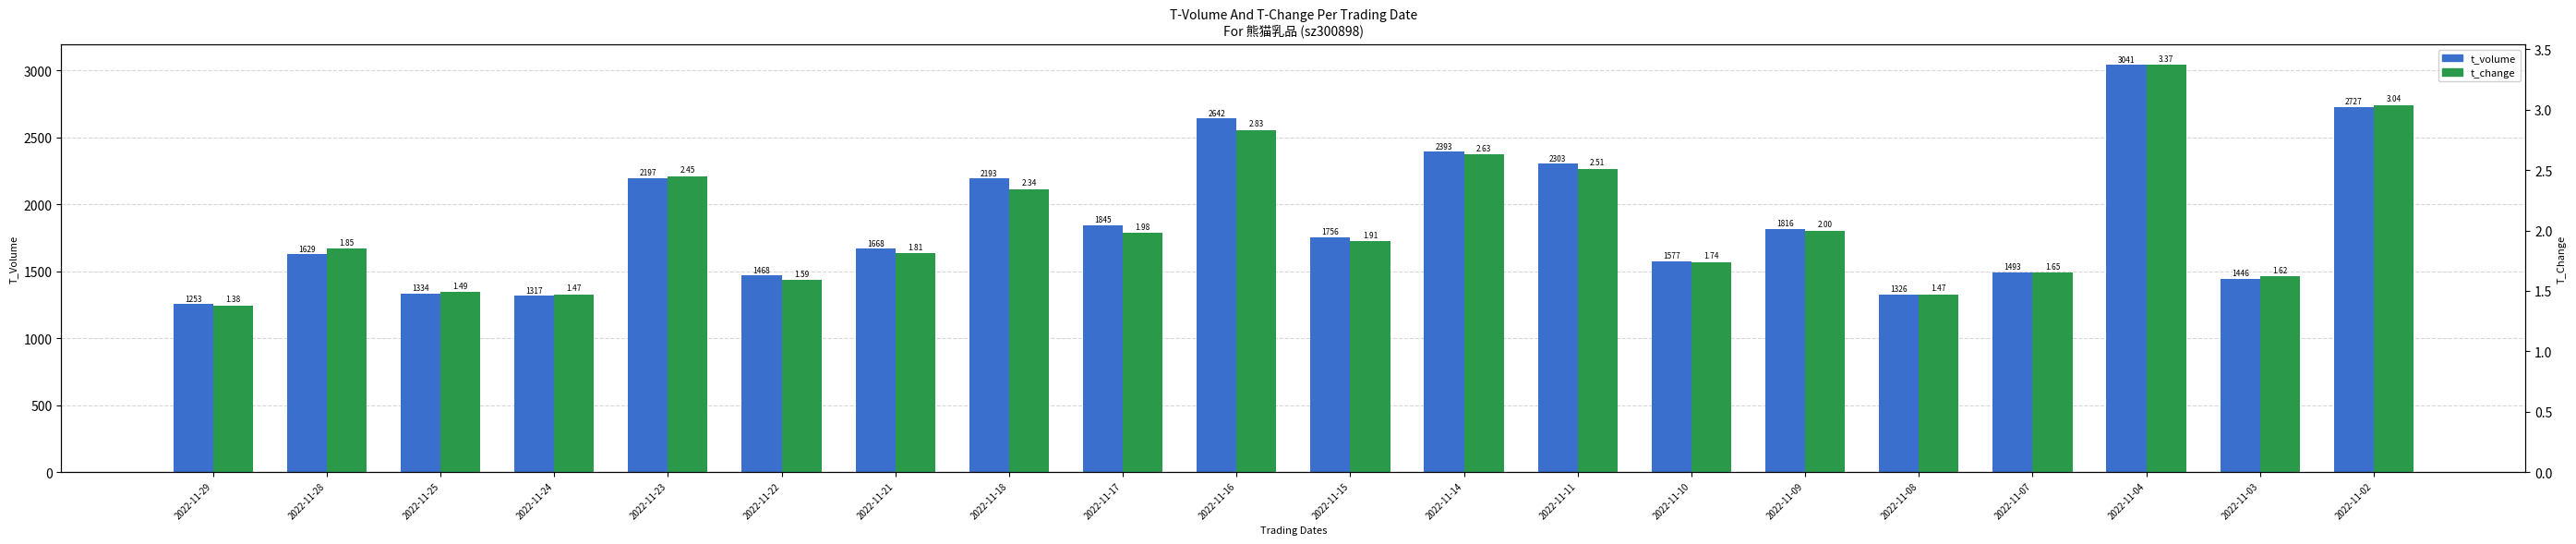

What is the difference between the t_change values at 2022-11-18 and 2022-11-22?

0.7